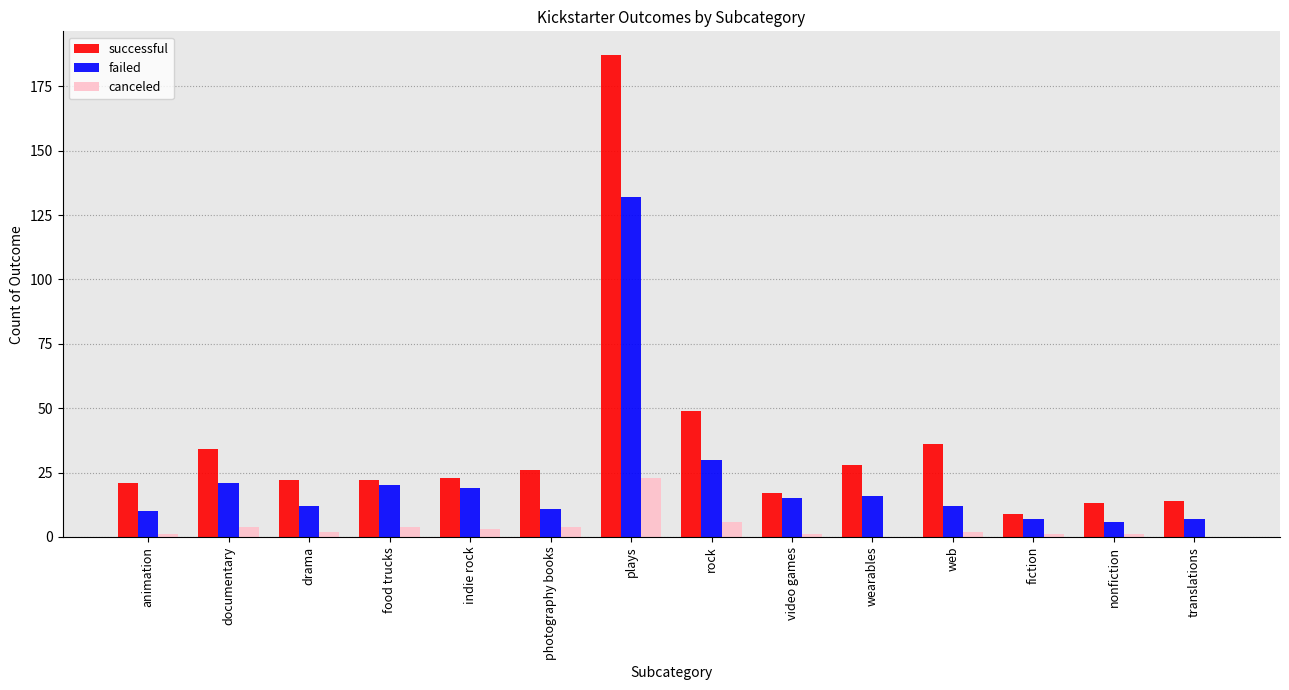

What are all the series names shown in the legend?

successful, failed, canceled